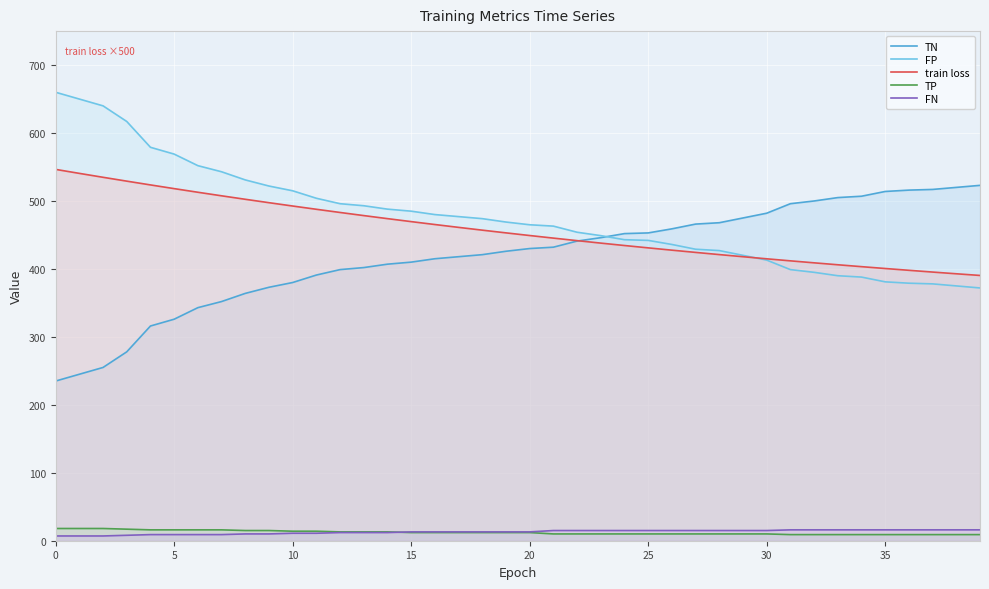

True or false: TP has more than 0 interior local peaks.

False